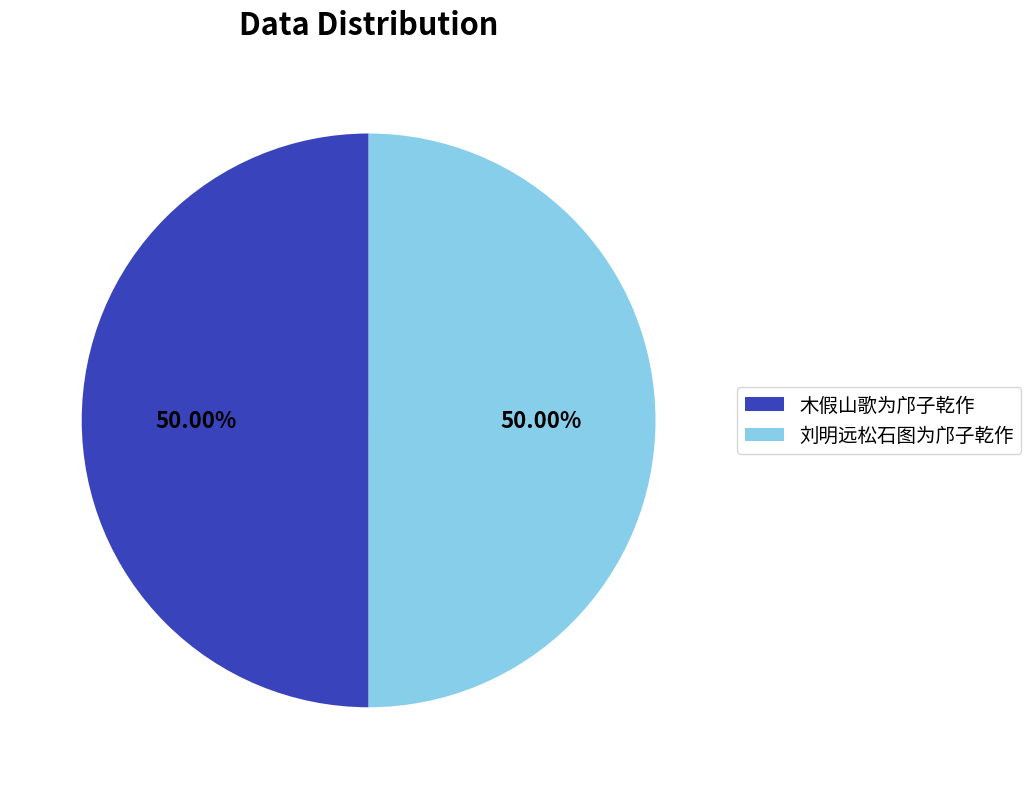

Count the number of slices in the pie.

2